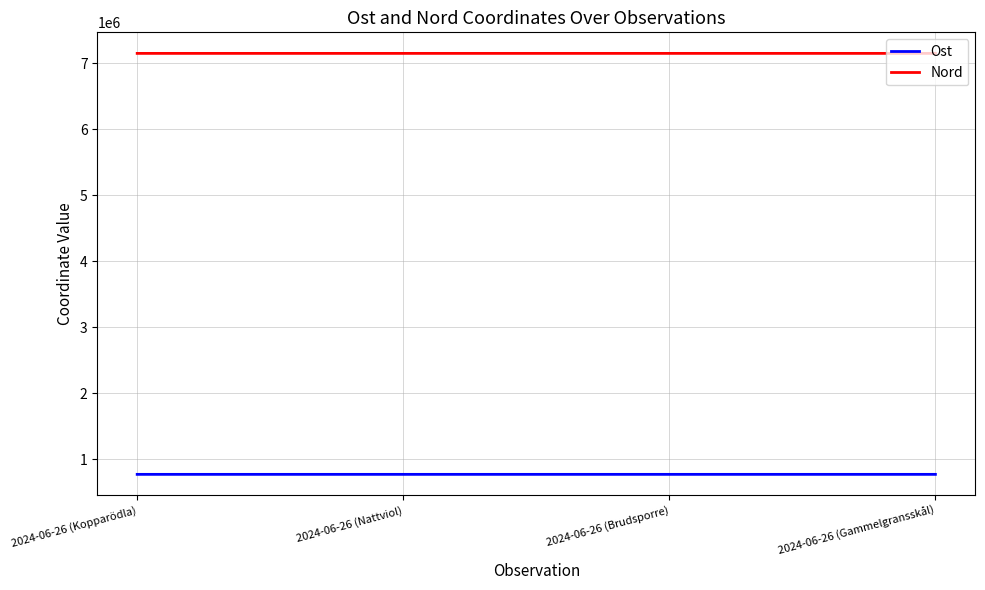

True or false: Nord and Ost intersect in this chart.

False